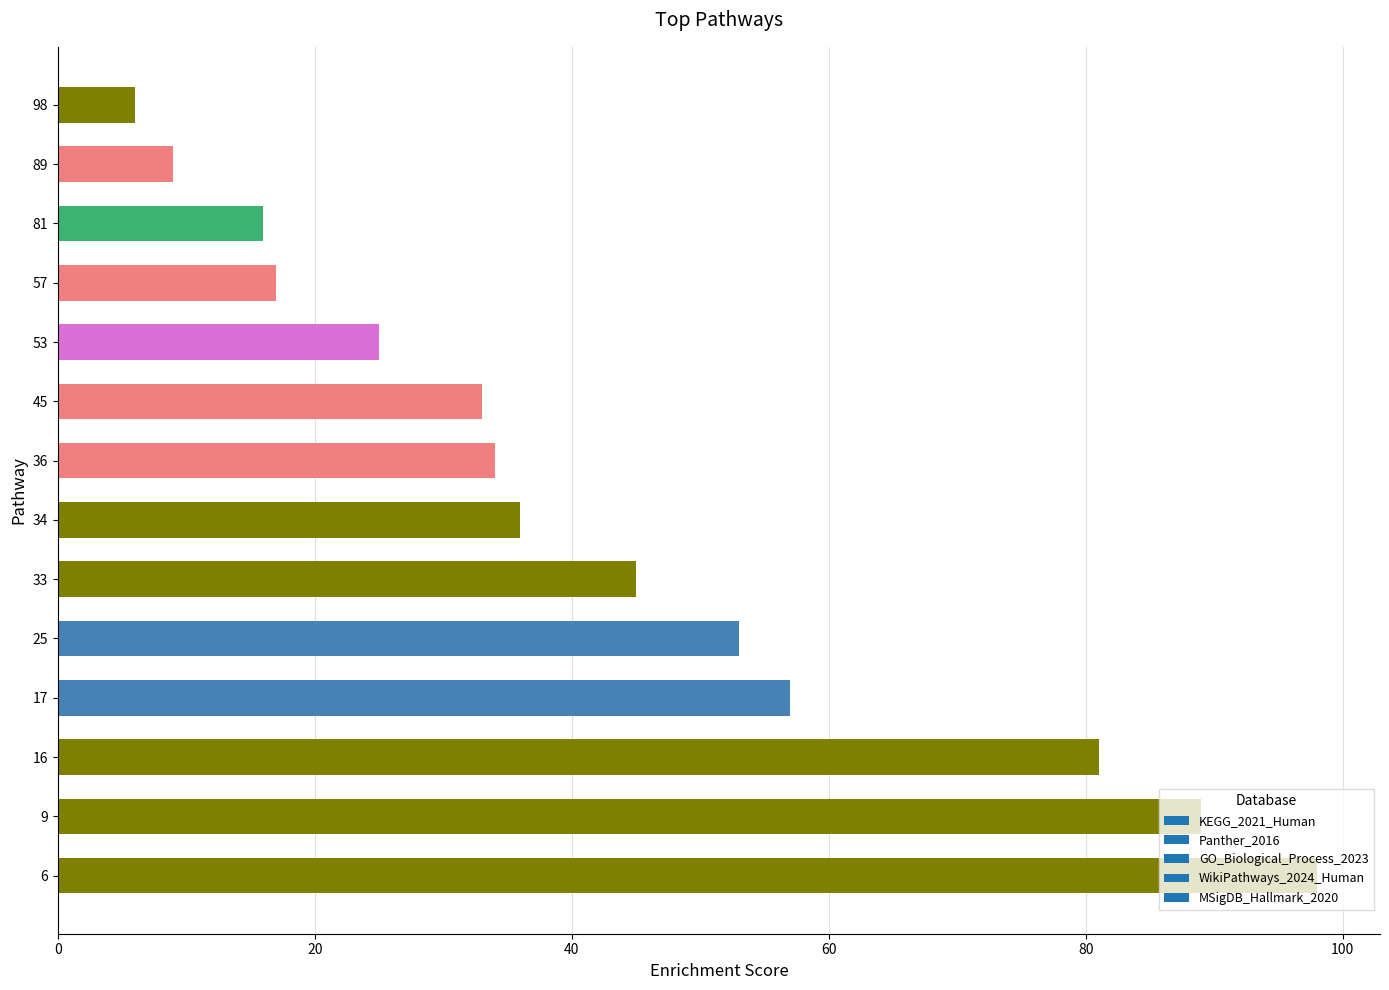

At which category does the chart reach its peak across all series?

6